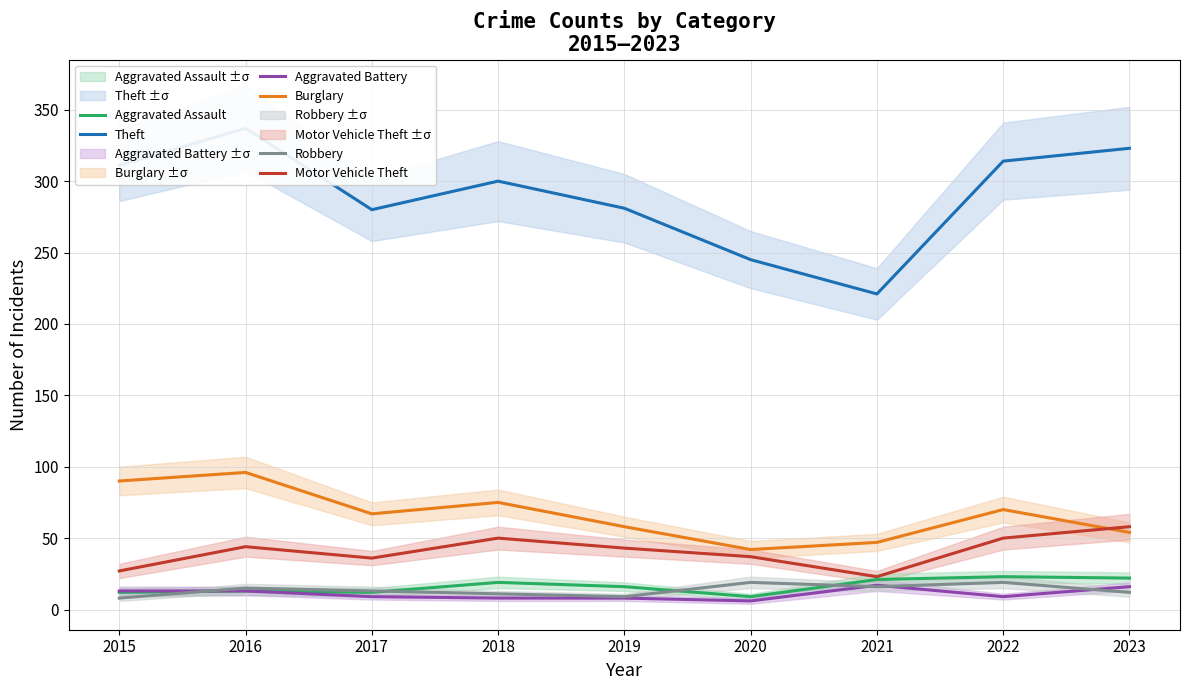

Where does the Robbery series first go above 13?

2016